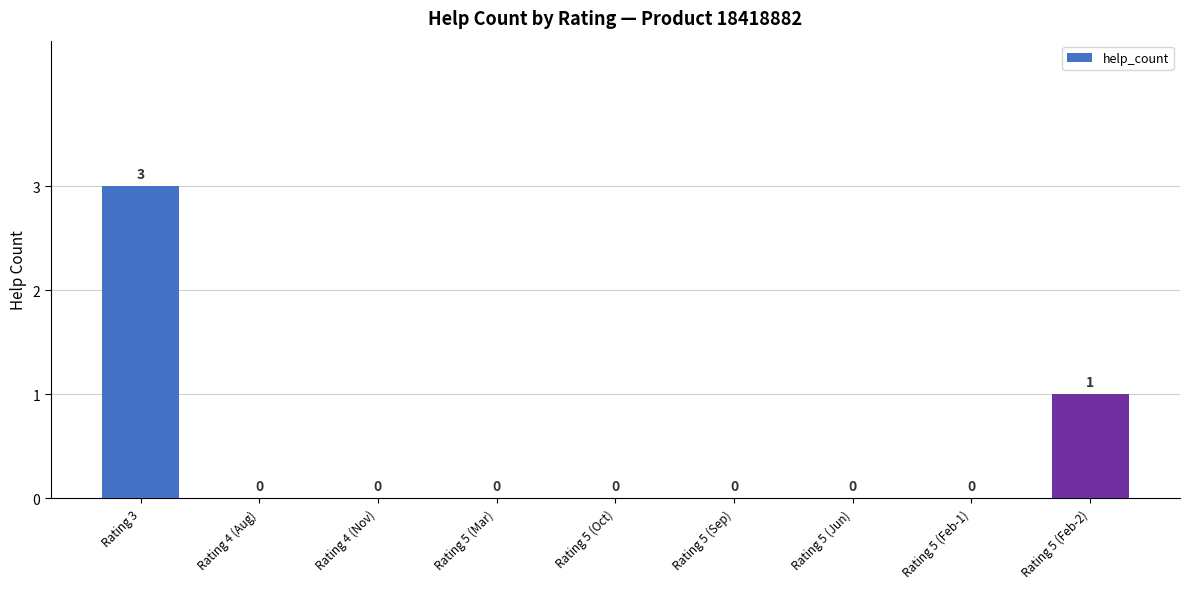

Reading left to right, extract all data points from this chart.

Rating 3=3	Rating 4 (Aug)=0	Rating 4 (Nov)=0	Rating 5 (Mar)=0	Rating 5 (Oct)=0	Rating 5 (Sep)=0	Rating 5 (Jun)=0	Rating 5 (Feb-1)=0	Rating 5 (Feb-2)=1